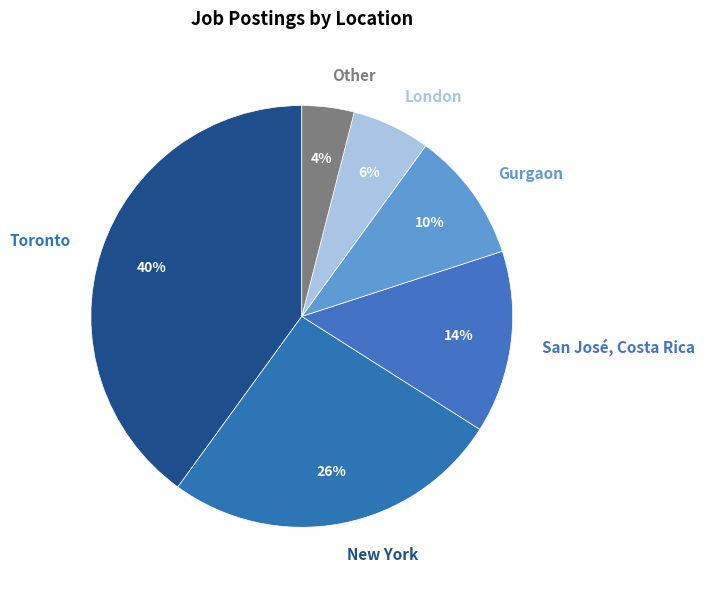

To the nearest percent, what percentage of the pie is San José, Costa Rica?

14%